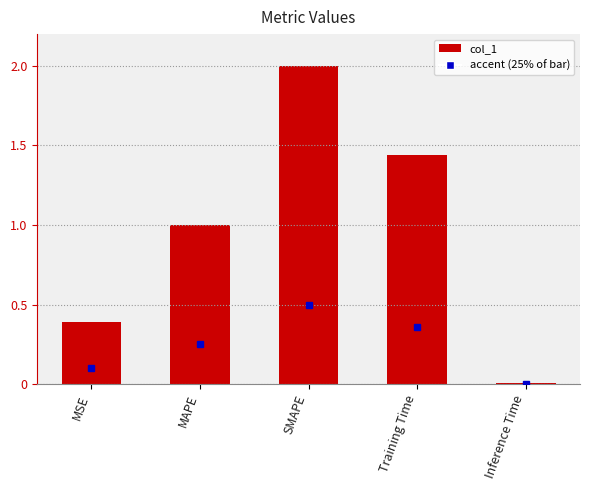

What is the maximum value shown in the chart?

2.0